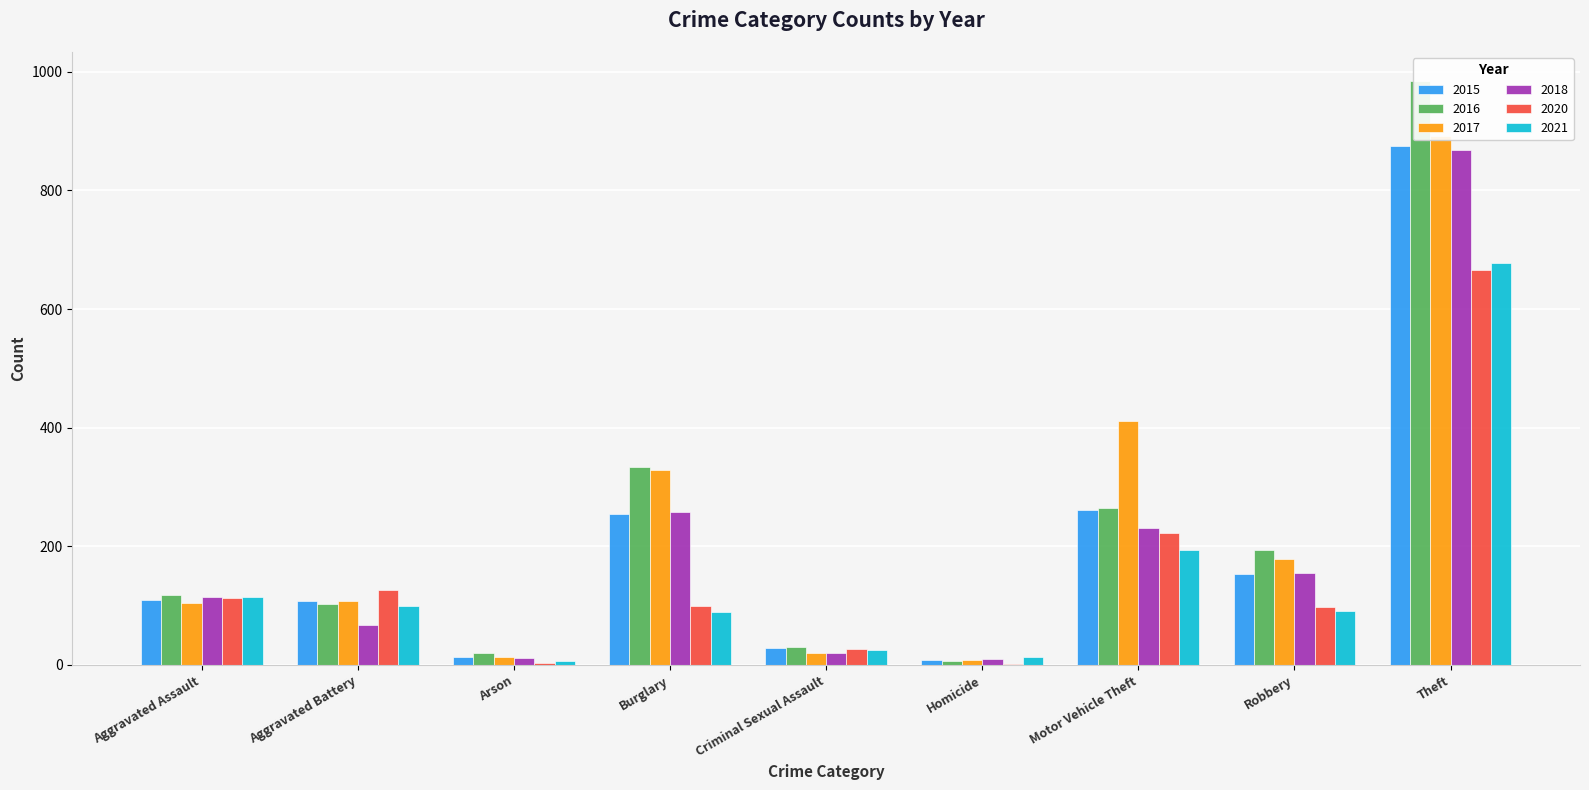

Reading right to left, list all the values displayed in this chart.

2015: 874	154	261	9	28	254	13	108	110
2016: 984	194	265	7	30	333	20	102	118
2017: 892	178	411	8	21	329	14	108	105
2018: 868	155	231	10	21	257	12	67	115
2020: 666	97	222	2	27	100	4	126	113
2021: 678	91	194	13	25	90	6	100	115